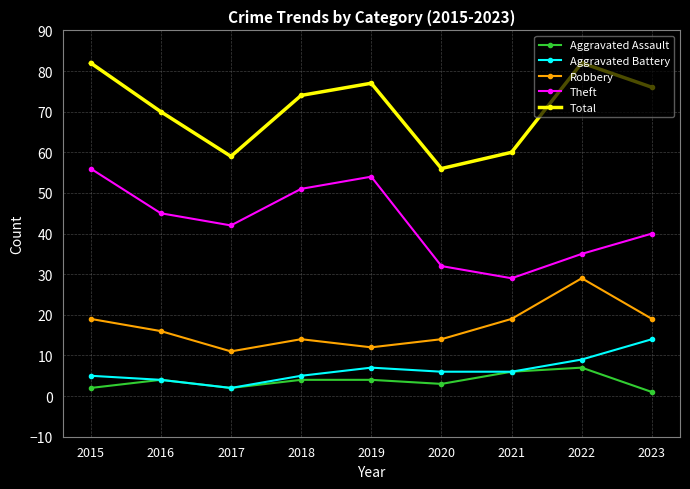

What is the total value across all series at 2018?

148